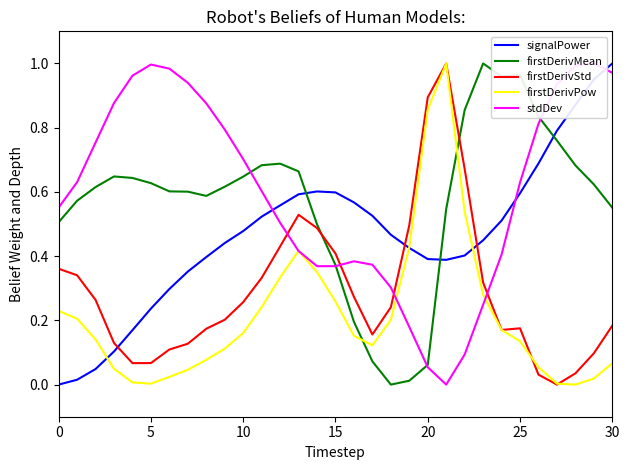

Where is the first local maximum for signalPower?

14